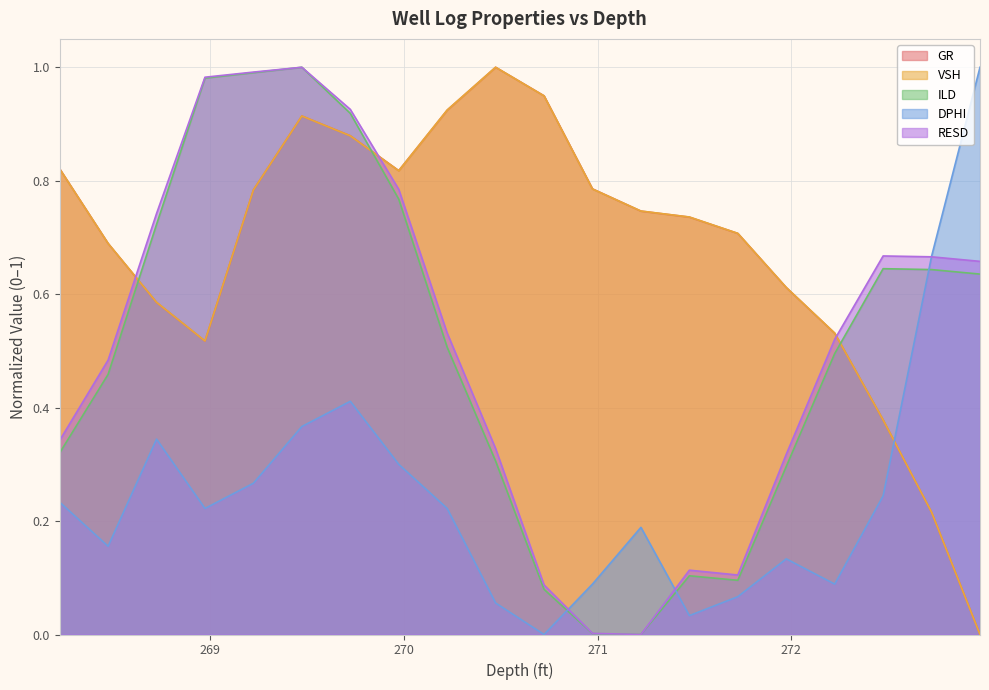

True or false: RESD has a value of 1.6 at 269.724.

False